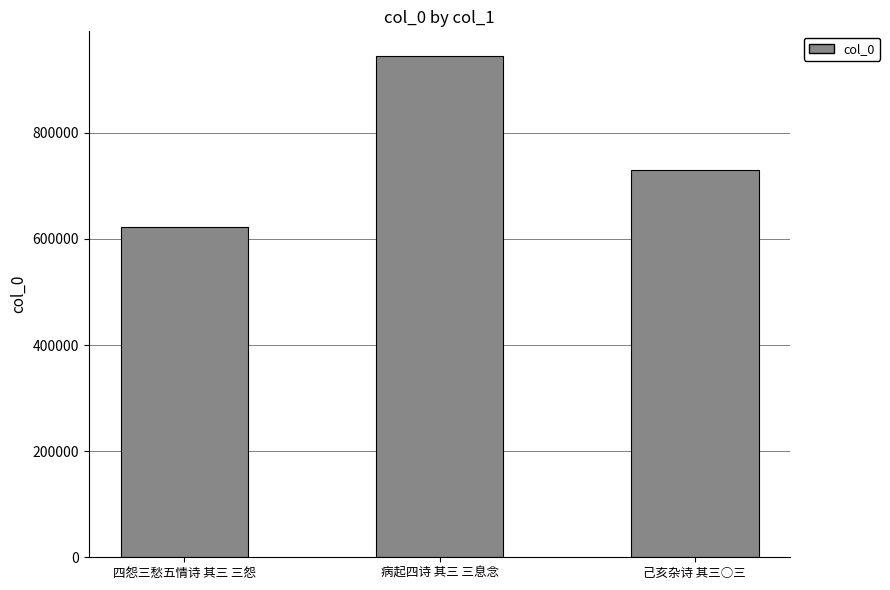

Which has a higher value, 病起四诗 其三 三息念 or 四怨三愁五情诗 其三 三怨?

病起四诗 其三 三息念